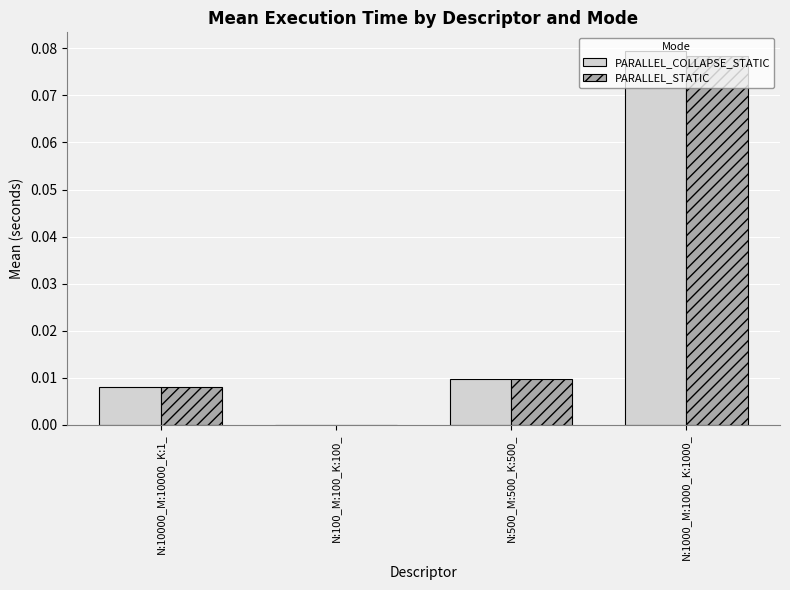

Between N:100_M:100_K:100_ and N:500_M:500_K:500_, which series saw the biggest shift?

PARALLEL_COLLAPSE_STATIC